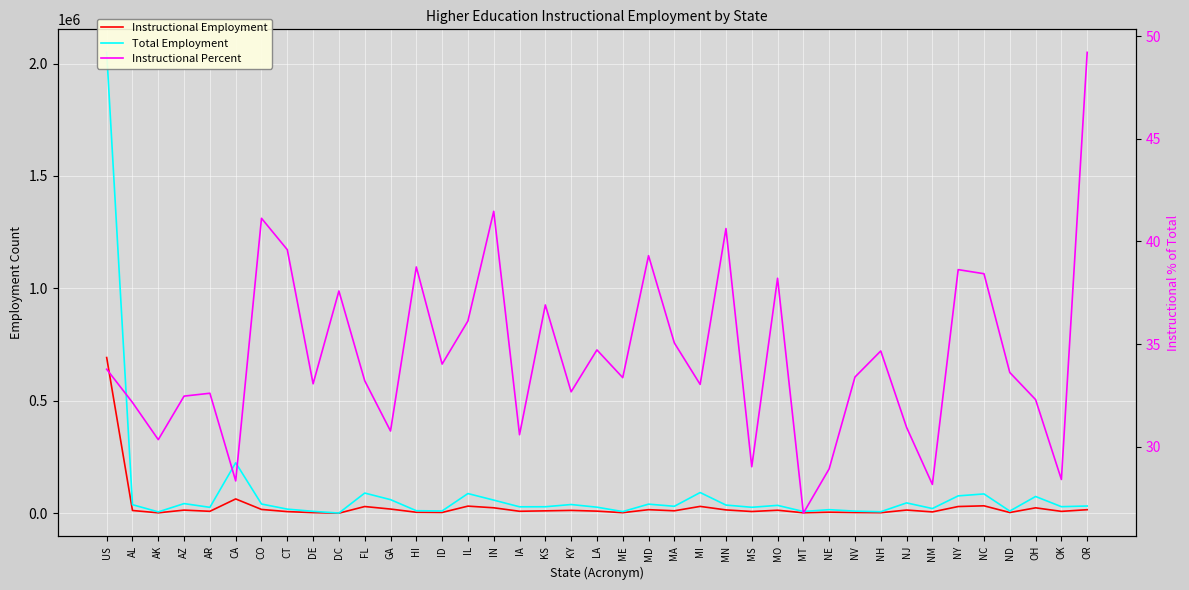

Reading left to right, transcribe all the data shown in this chart.

Instructional Employment: US=692385.0	AL=12235.0	AK=1825.0	AZ=13935.0	AR=8559.0	CA=63637.0	CO=16858.0	CT=7234.0	DE=2790.0	DC=309.0	FL=29806.0	GA=18597.0	HI=4339.0	ID=3450.0	IL=31626.0	IN=24208.0	IA=8745.0	KS=10645.0	KY=12657.0	LA=9344.0	ME=2475.0	MD=15888.0	MA=10829.0	MI=30423.0	MN=14760.0	MS=7678.0	MO=13366.0	MT=2060.0	NE=4579.0	NV=3139.0	NH=2334.0	NJ=14222.0	NM=5884.0	NY=29819.0	NC=32991.0	ND=3227.0	OH=24058.0	OK=8285.0	OR=15772.0
Total Employment: US=2049533.0	AL=38042.0	AK=6013.0	AZ=42911.0	AR=26248.0	CA=224545.0	CO=40989.0	CT=18266.0	DE=8437.0	DC=822.0	FL=89724.0	GA=60440.0	HI=11195.0	ID=10137.0	IL=87533.0	IN=58376.0	IA=28589.0	KS=28844.0	KY=38731.0	LA=26911.0	ME=7417.0	MD=40417.0	MA=30887.0	MI=92070.0	MN=36324.0	MS=26450.0	MO=34983.0	MT=7696.0	NE=15826.0	NV=9399.0	NH=6733.0	NJ=45957.0	NM=20889.0	NY=77184.0	NC=85844.0	ND=9598.0	OH=74482.0	OK=29165.0	OR=32052.0
Instructional Percent: US=33.8	AL=32.2	AK=30.4	AZ=32.5	AR=32.6	CA=28.3	CO=41.1	CT=39.6	DE=33.1	DC=37.6	FL=33.2	GA=30.8	HI=38.8	ID=34.0	IL=36.1	IN=41.5	IA=30.6	KS=36.9	KY=32.7	LA=34.7	ME=33.4	MD=39.3	MA=35.1	MI=33.0	MN=40.6	MS=29.0	MO=38.2	MT=26.8	NE=28.9	NV=33.4	NH=34.7	NJ=30.9	NM=28.2	NY=38.6	NC=38.4	ND=33.6	OH=32.3	OK=28.4	OR=49.2